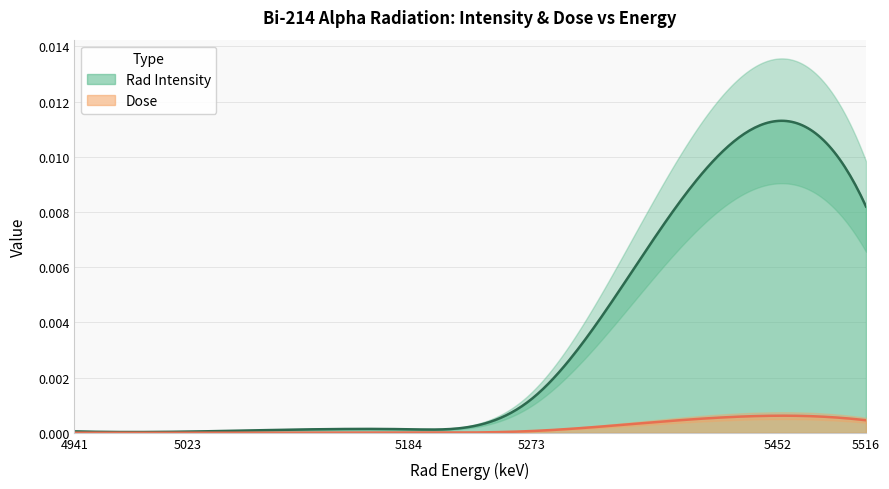

At which category is the sum across all series the highest?

5452